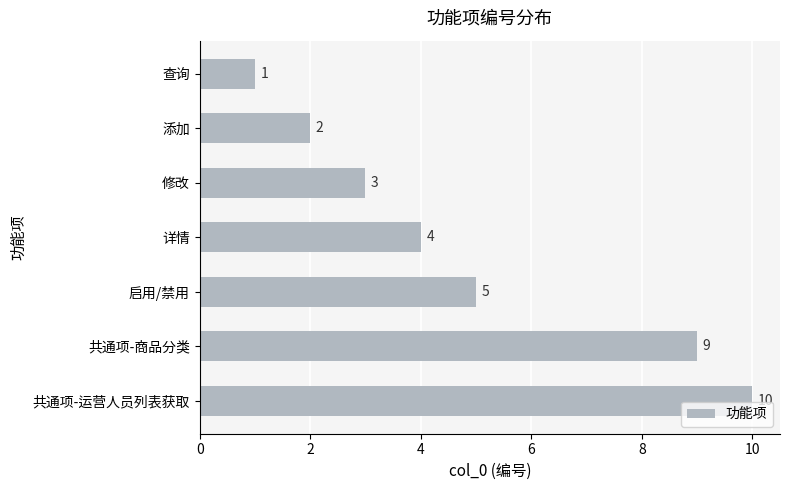

At which label is the value closest to 5?

启用/禁用